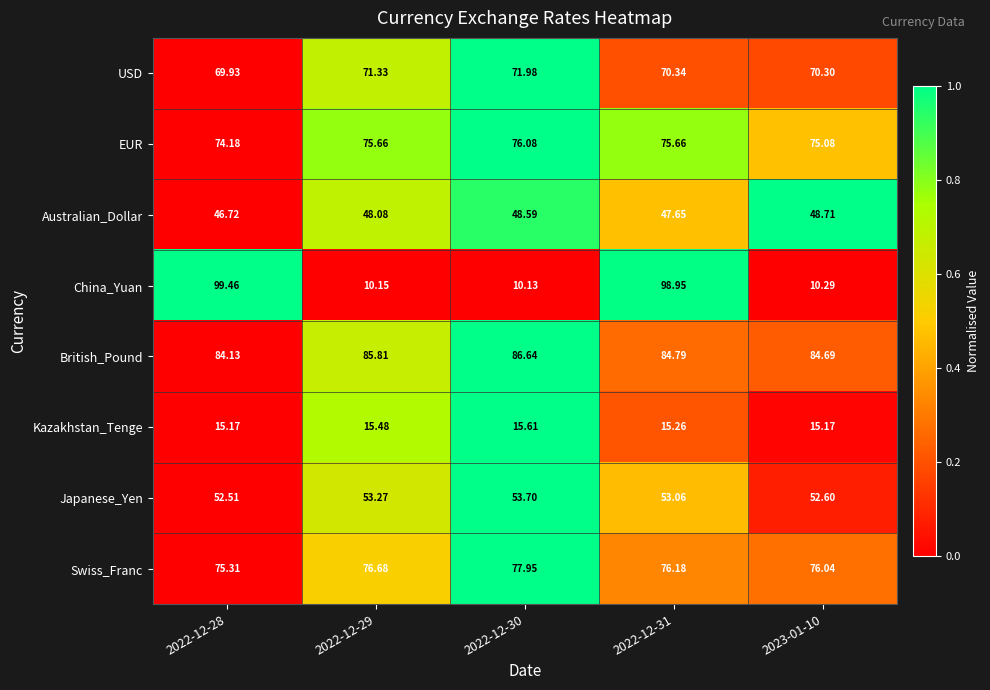

Which series has the largest range (max minus min)?

China_Yuan